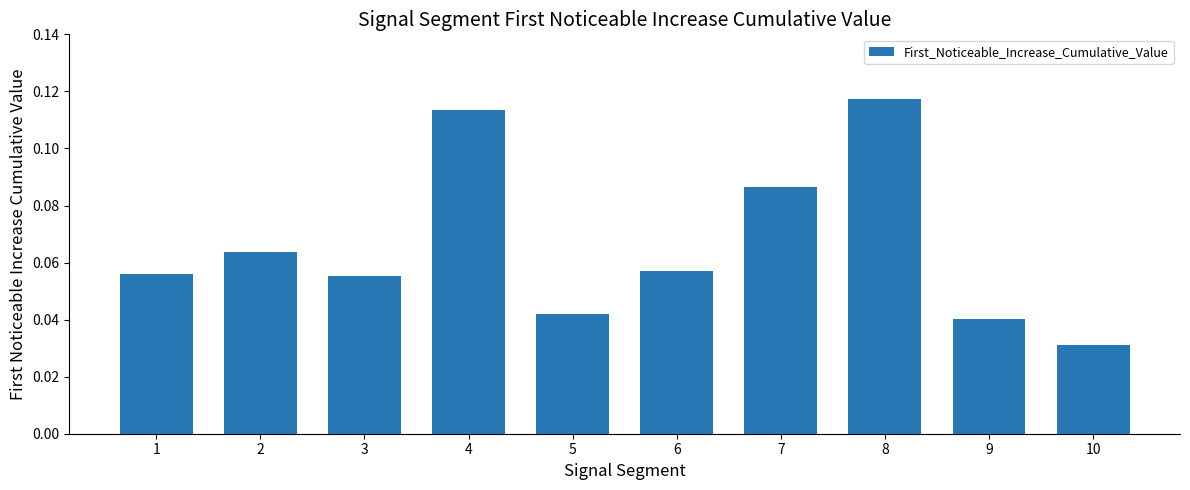

Which label corresponds to the smallest value in the chart?

10